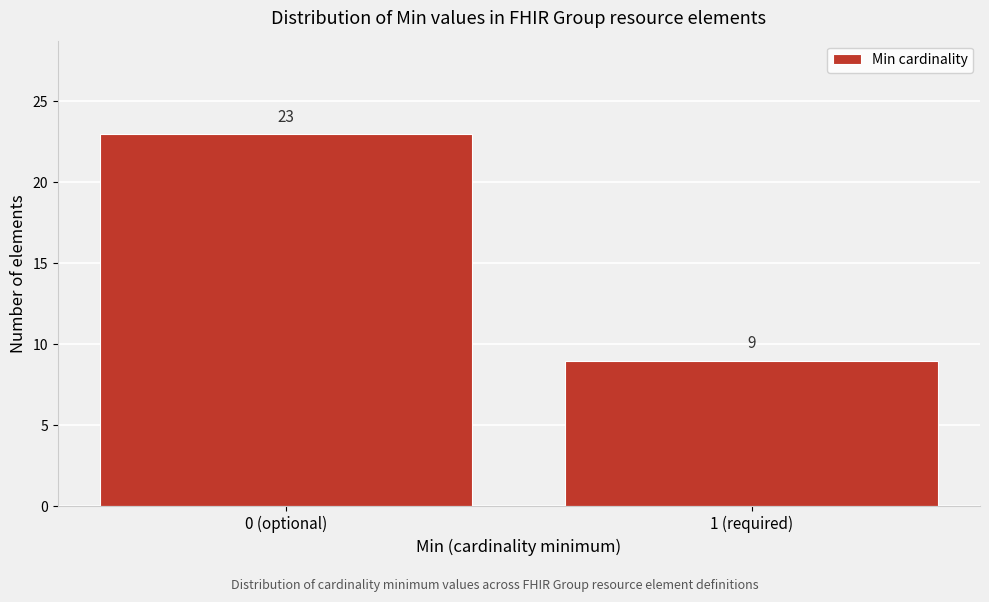

Reading left to right, extract all data points from this chart.

0 (optional)=23	1 (required)=9